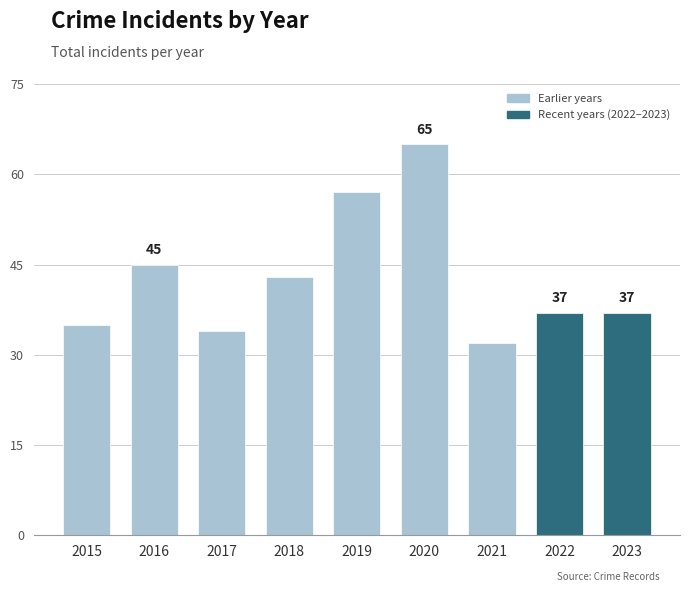

Where does the data first go above 37?

2016